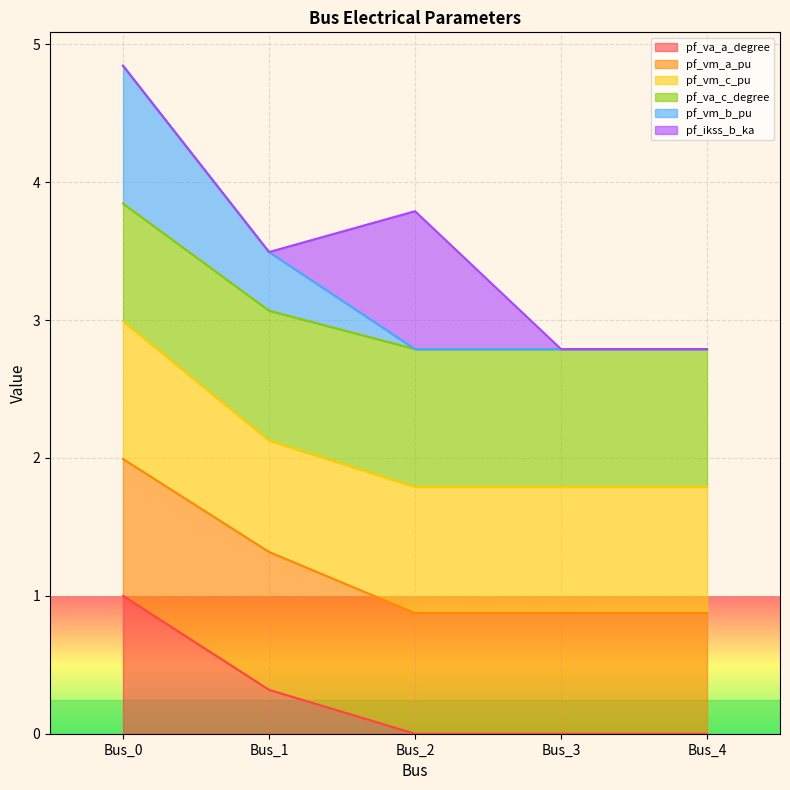

What is the total value across all series at Bus_1?

3.5